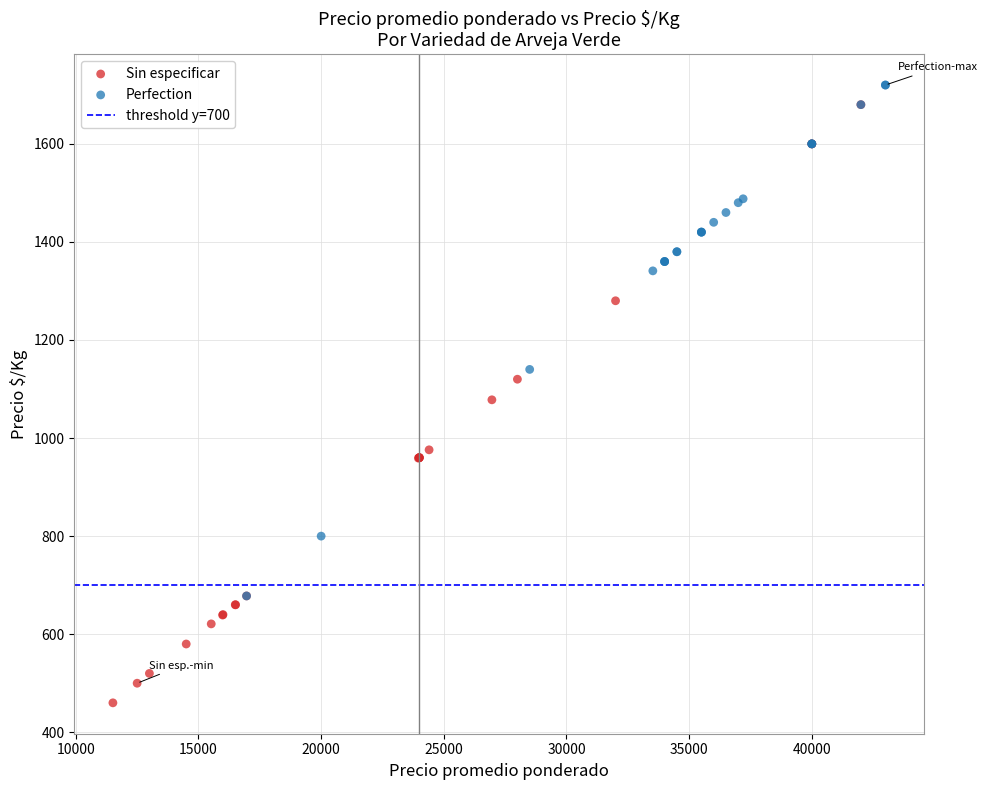

Which series has the widest spread of Y values?

Sin especificar